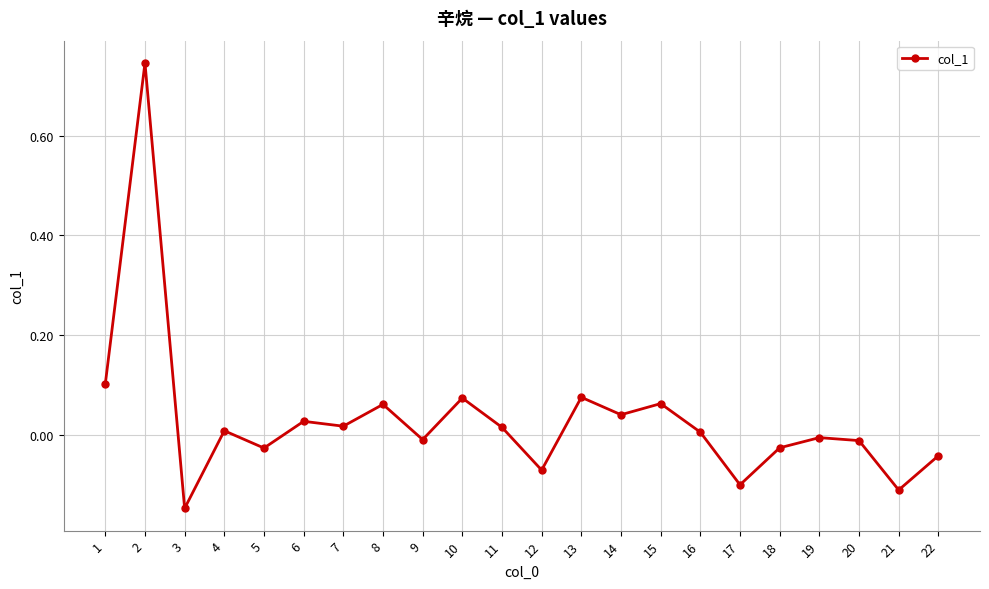

What is the difference between the second highest and second lowest values?

0.2